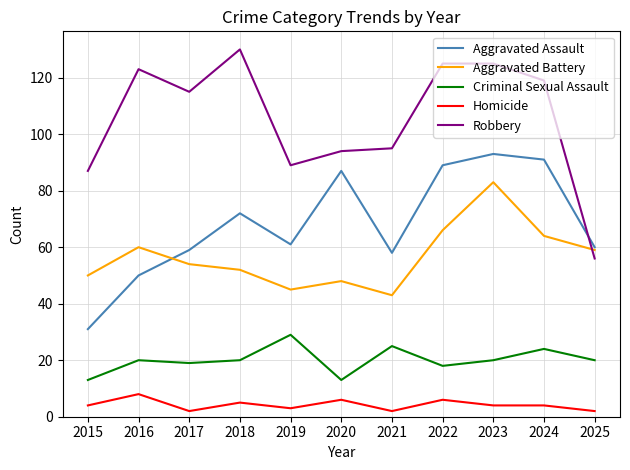

At 2018, list the series in order from smallest to largest.

Homicide, Criminal Sexual Assault, Aggravated Battery, Aggravated Assault, Robbery